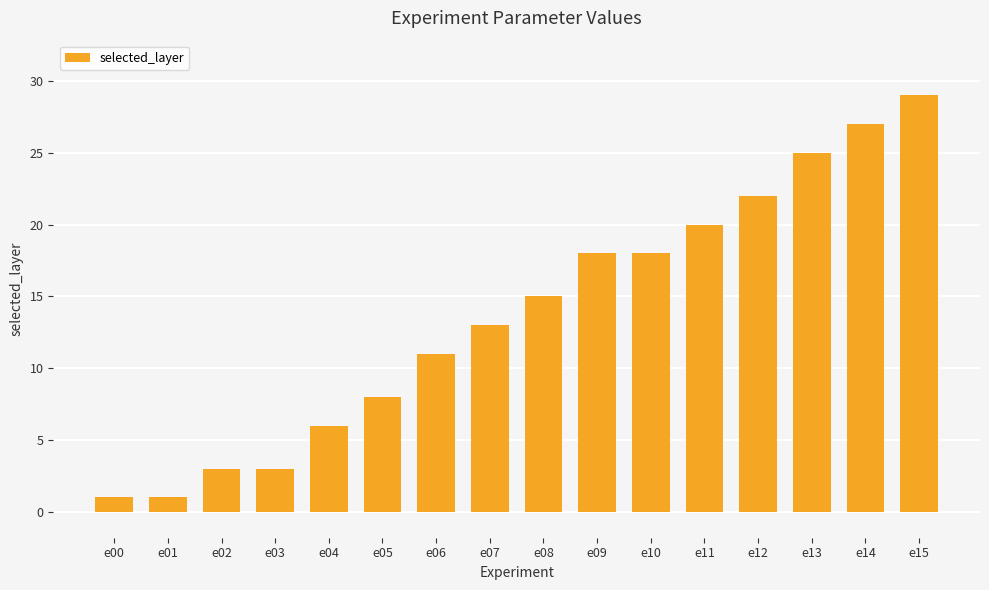

Is it true that the value at e13 is 25?

True